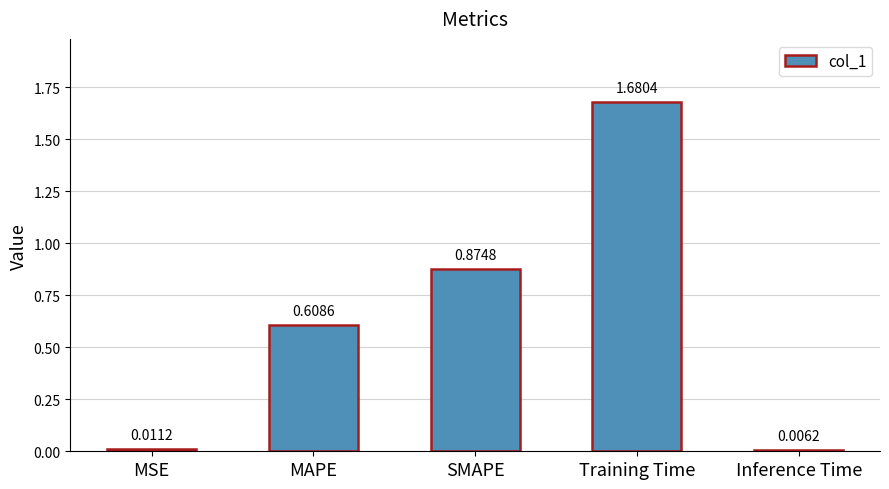

What is the sum of all values?

3.2